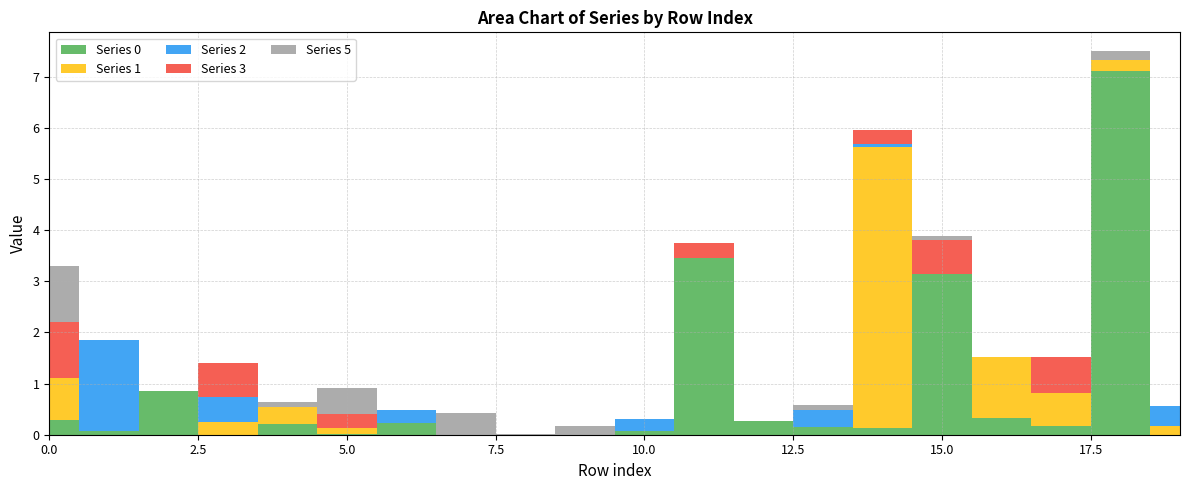

Reading right to left, extract all data points from this chart.

0: 19=0.0	18=7.1	17=0.2	16=0.3	15=3.2	14=0.1	13=0.2	12=0.3	11=3.5	10=0.1	9=0.0	8=0.0	7=0.0	6=0.2	5=0.0	4=0.2	3=0.0	2=0.9	1=0.1	0=0.3
1: 19=0.2	18=0.2	17=0.7	16=1.2	15=0.0	14=5.5	13=0.0	12=0.0	11=0.0	10=0.0	9=0.0	8=0.0	7=0.0	6=0.0	5=0.1	4=0.3	3=0.2	2=0.0	1=0.0	0=0.8
2: 19=0.4	18=0.0	17=0.0	16=0.0	15=0.0	14=0.0	13=0.3	12=0.0	11=0.0	10=0.2	9=0.0	8=0.0	7=0.0	6=0.3	5=0.0	4=0.0	3=0.5	2=0.0	1=1.8	0=0.0
3: 19=0.0	18=0.0	17=0.7	16=0.0	15=0.7	14=0.3	13=0.0	12=0.0	11=0.3	10=0.0	9=0.0	8=0.0	7=0.0	6=0.0	5=0.3	4=0.0	3=0.7	2=0.0	1=0.0	0=1.1
5: 19=0.0	18=0.2	17=0.0	16=0.0	15=0.1	14=0.0	13=0.1	12=0.0	11=0.0	10=0.0	9=0.2	8=0.0	7=0.4	6=0.0	5=0.5	4=0.1	3=0.0	2=0.0	1=0.0	0=1.1